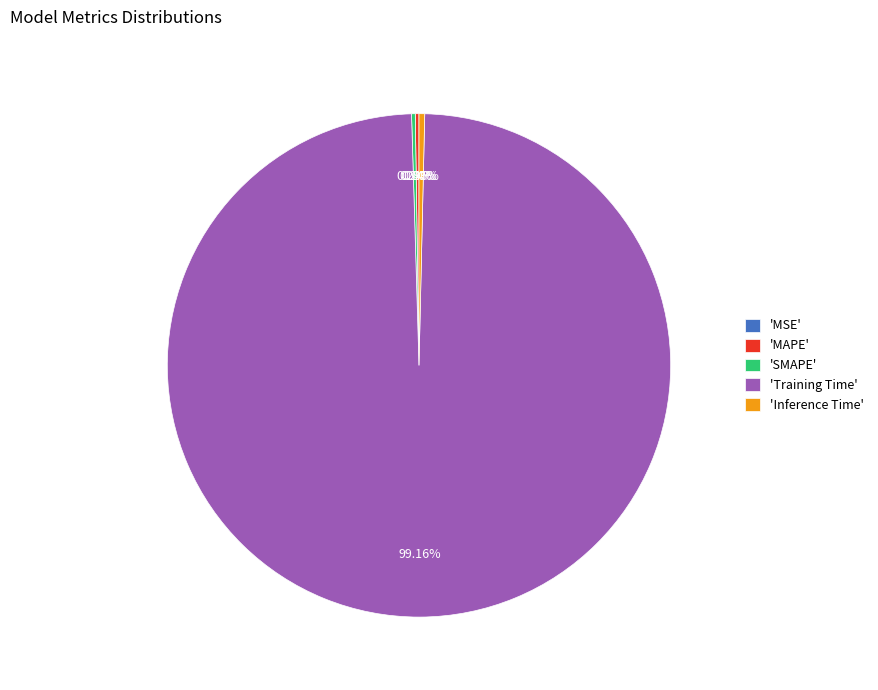

What is the majority slice?

'Training Time'